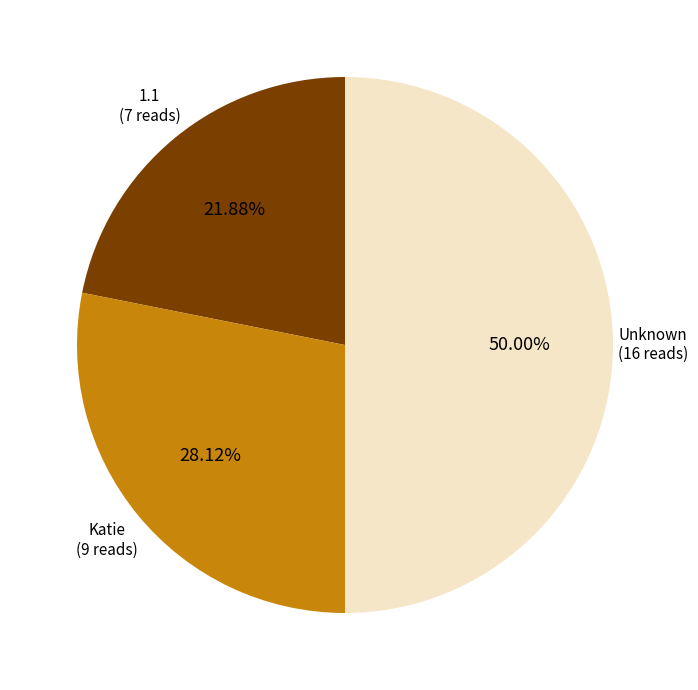

Does 1.1 represent more than half of the total?

No